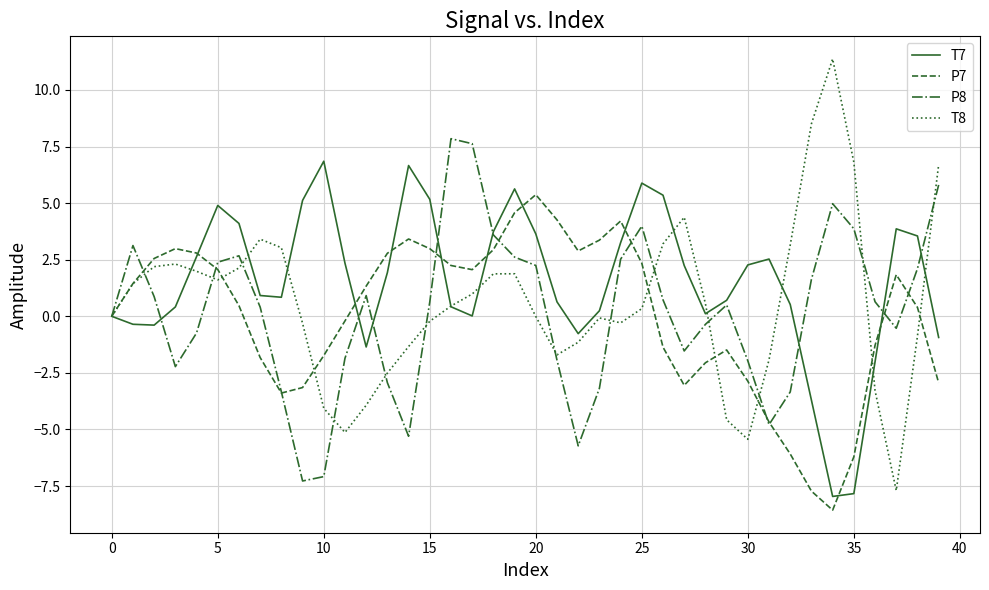

What is the minimum value shown in the chart?

-8.6